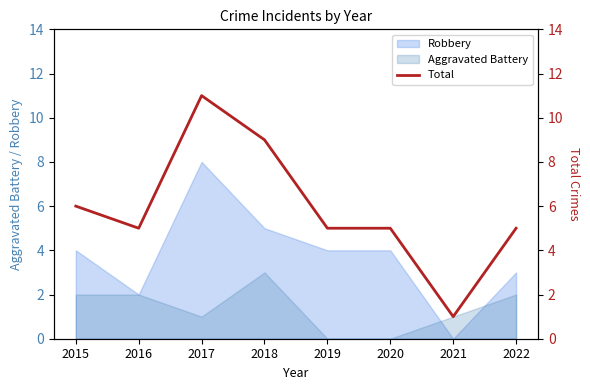

The chart shows a value of 13 at 2018. True or false?

False